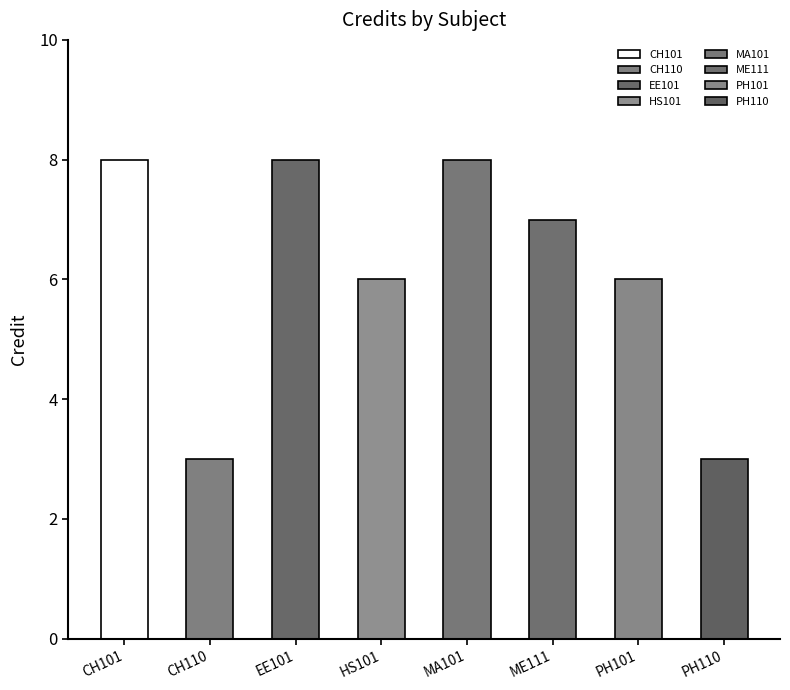

Reading left to right, what are all the values shown in this chart?

8	3	8	6	8	7	6	3